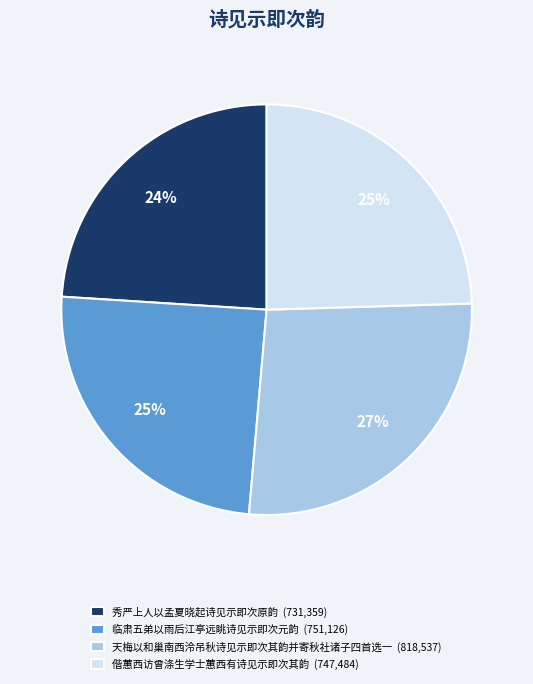

Combined, do 秀严上人以孟夏晓起诗见示即次原韵 (731,359) and 天梅以和巢南西泠吊秋诗见示即次其韵并寄秋社诸子四首选一 (818,537) account for over 50%?

Yes